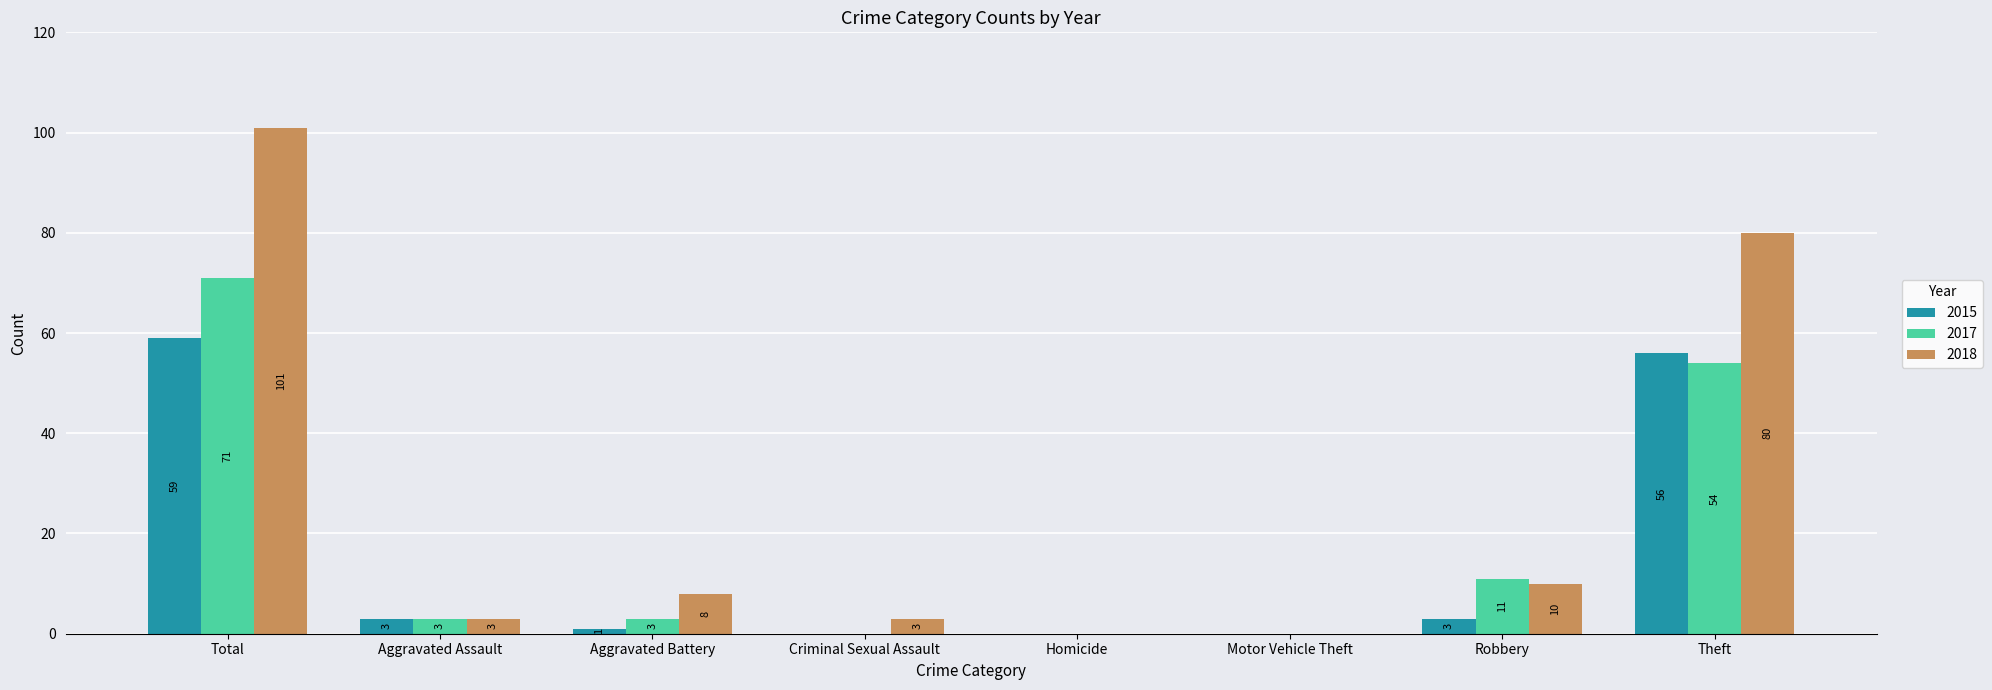

Reading left to right, list all the values displayed in this chart.

2015: Total=59	Aggravated Assault=3	Aggravated Battery=1	Criminal Sexual Assault=0	Homicide=0	Motor Vehicle Theft=0	Robbery=3	Theft=56
2017: Total=71	Aggravated Assault=3	Aggravated Battery=3	Criminal Sexual Assault=0	Homicide=0	Motor Vehicle Theft=0	Robbery=11	Theft=54
2018: Total=101	Aggravated Assault=3	Aggravated Battery=8	Criminal Sexual Assault=3	Homicide=0	Motor Vehicle Theft=0	Robbery=10	Theft=80